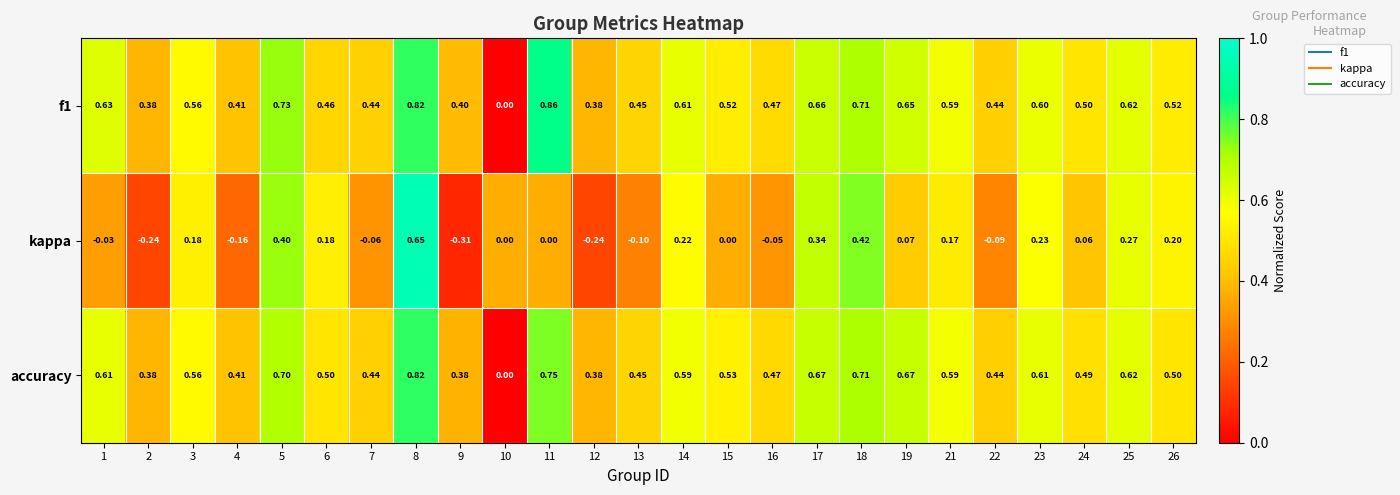

Count the number of categories in the chart.

25